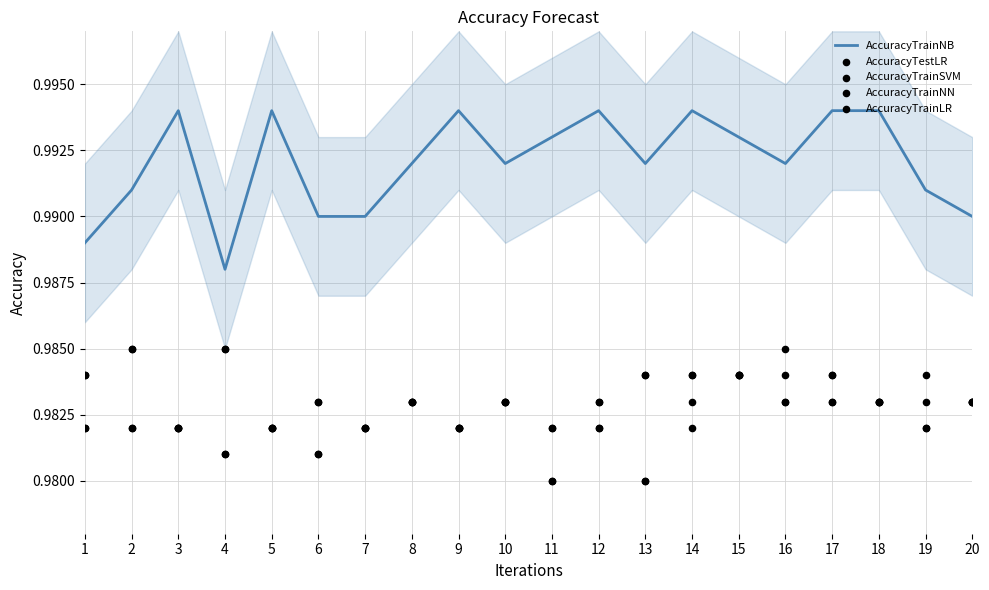

Is the value of AccuracyTrainLR at 9 greater than the value of AccuracyTrainNN at 18?

No